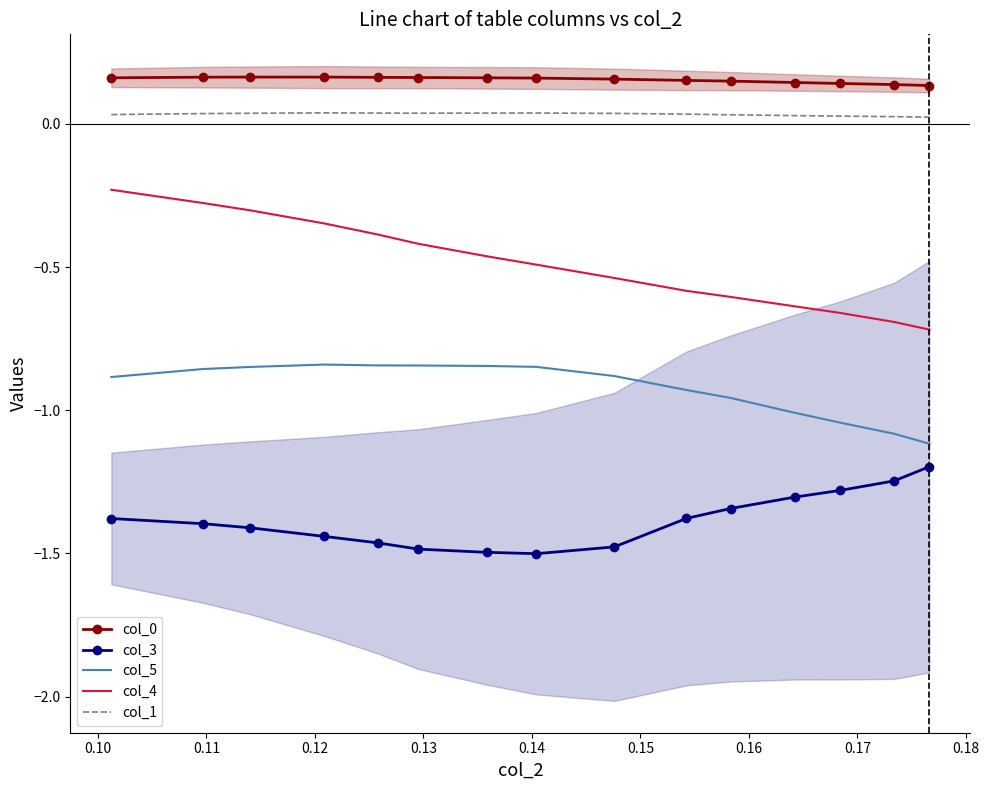

What is the minimum value for col_5?

-1.1